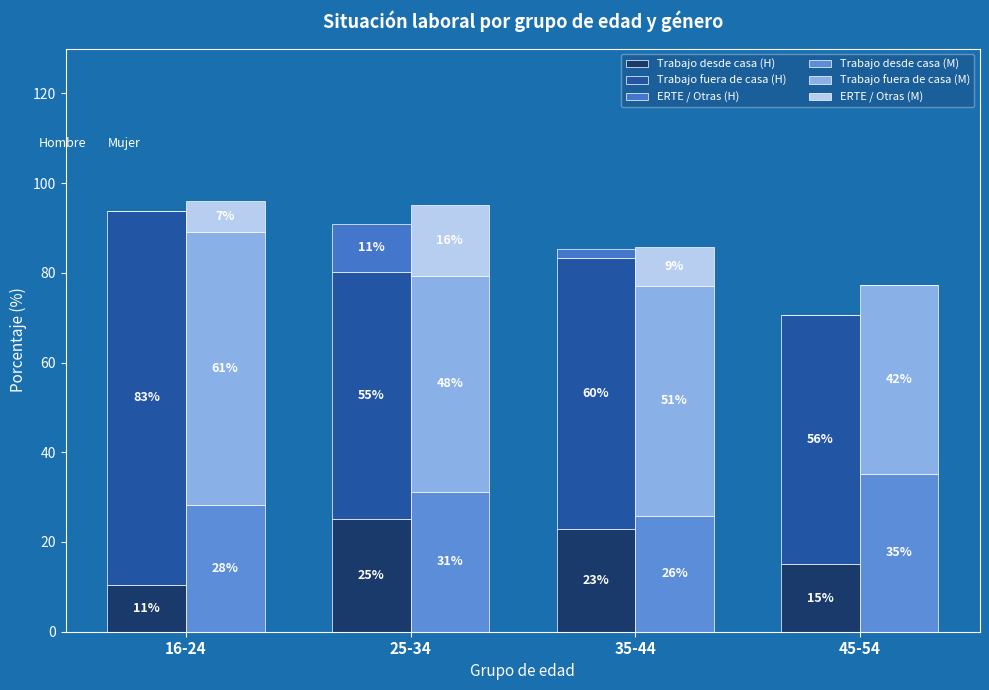

Rank the series at 45-54 from lowest to highest value.

ERTE / Otras (H), ERTE / Otras (M), Trabajo desde casa (H), Trabajo desde casa (M), Trabajo fuera de casa (M), Trabajo fuera de casa (H)